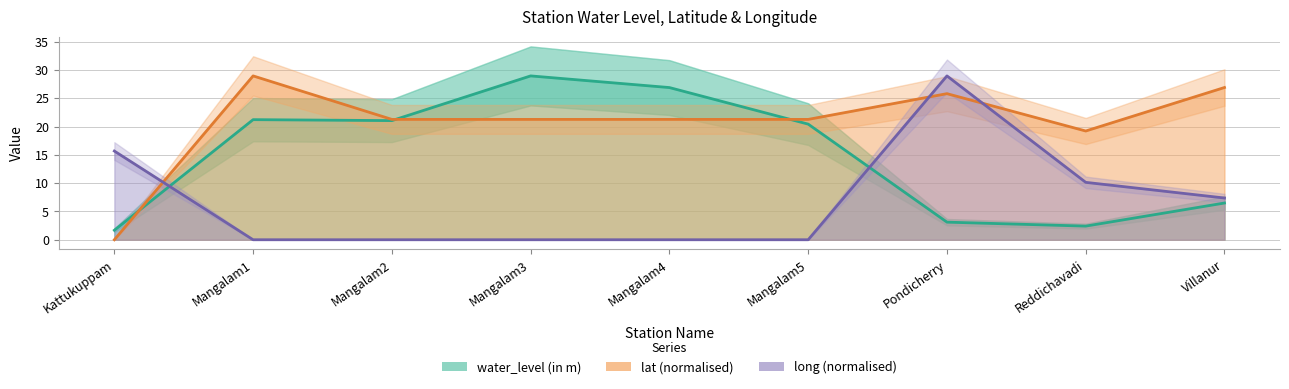

At Mangalam3, list the series in order from smallest to largest.

long, lat, water_level (in m)